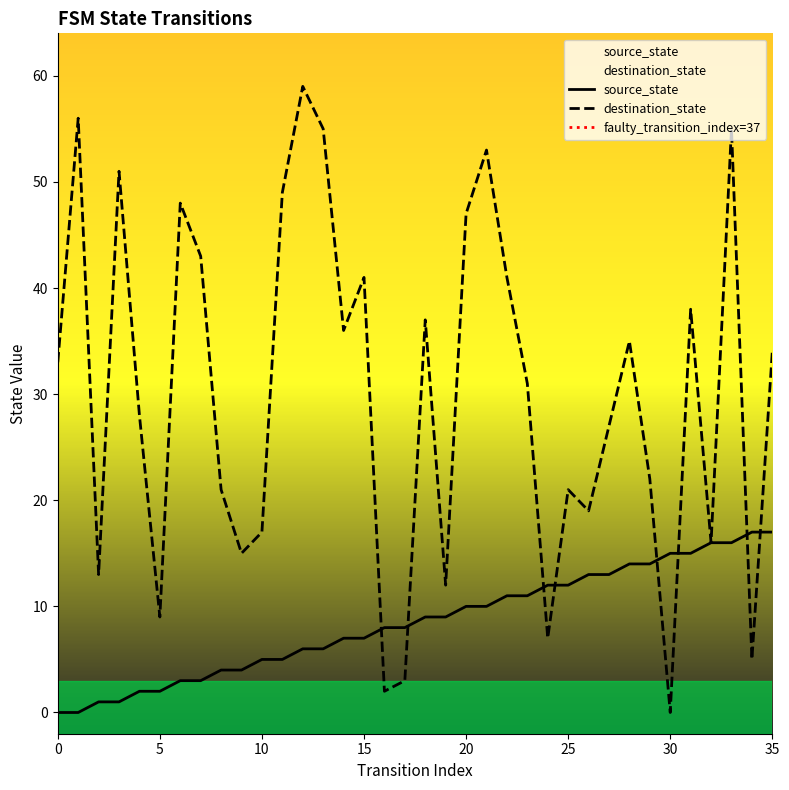

Which series ends up on top after the final intersection of source_state and destination_state?

destination_state